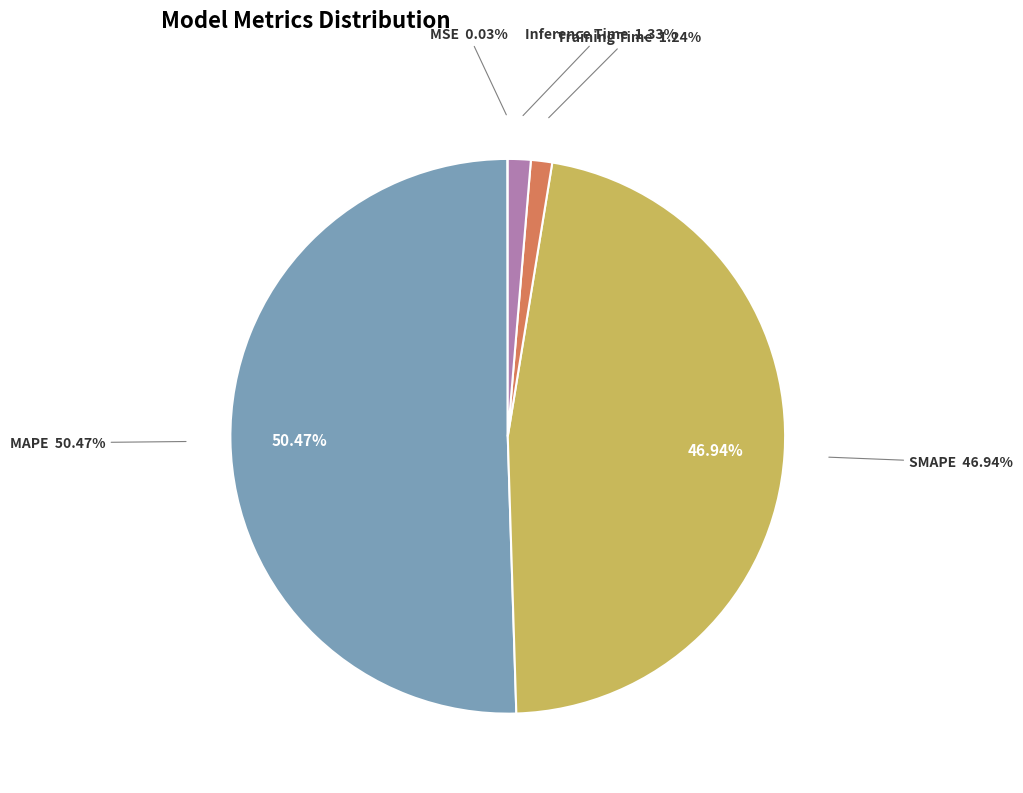

What is the change in value from MAPE to Training Time?

-14.7